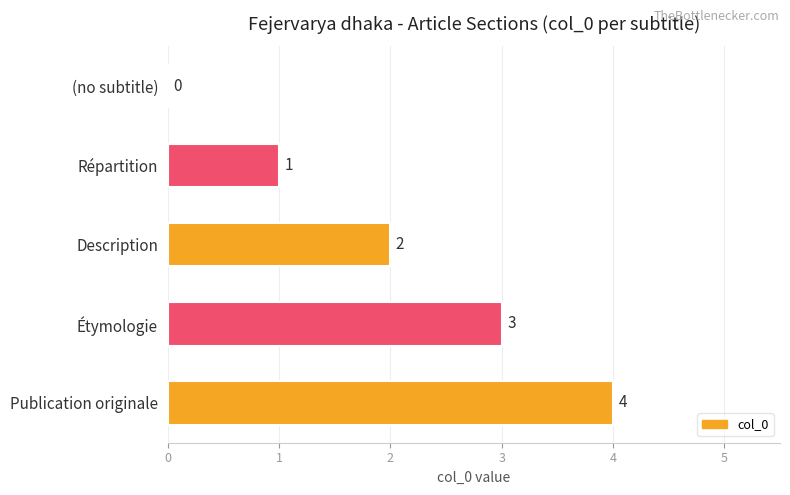

Are the bars horizontal?

Yes